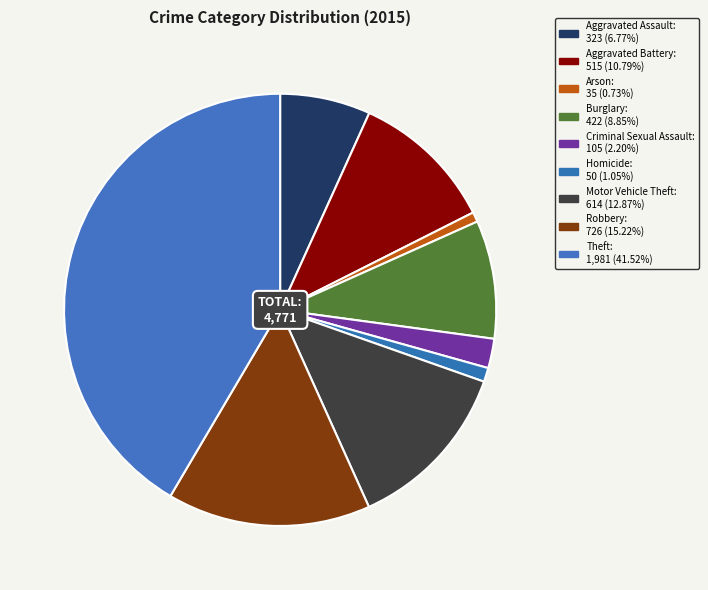

How many segments does this pie chart have?

9